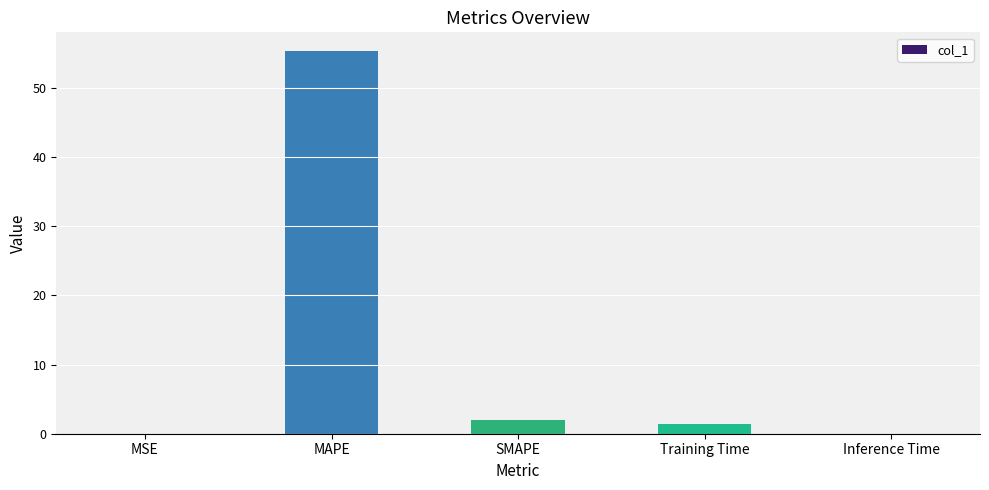

True or false: the data shows 0.0 at Inference Time.

True